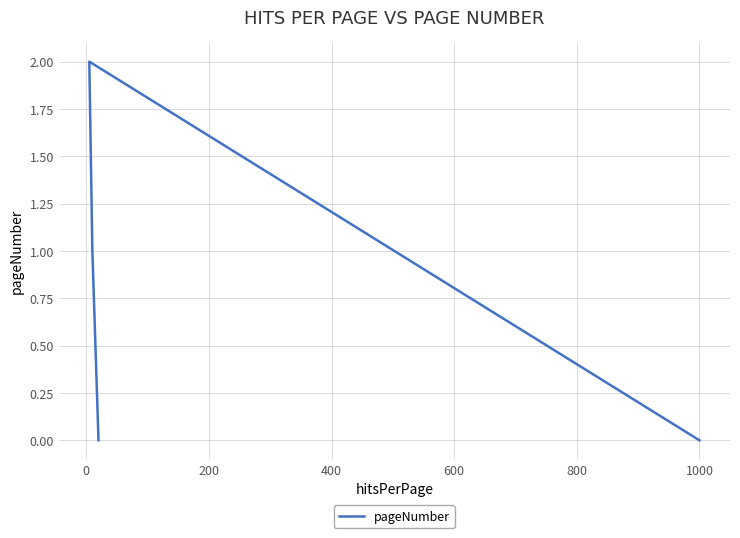

How many positive values are there?

2